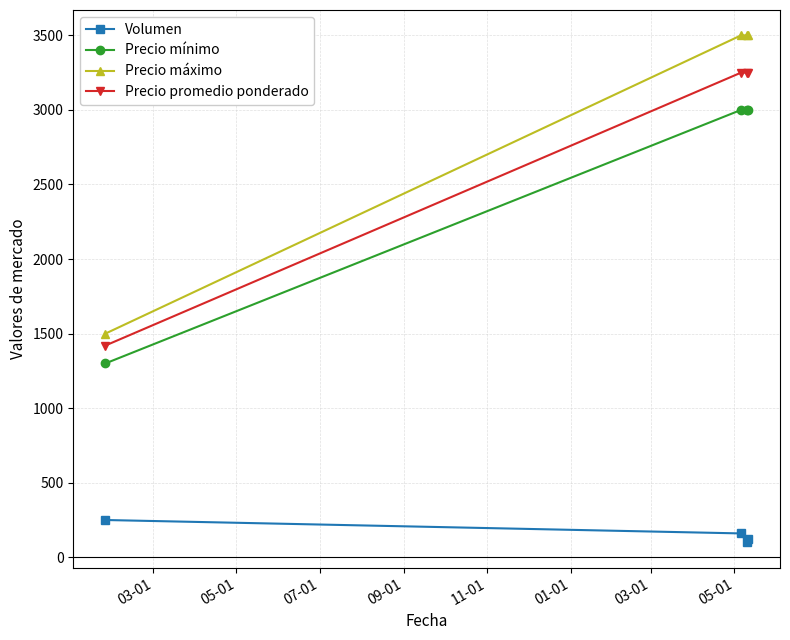

True or false: Precio mínimo and Volumen cross at least once.

False